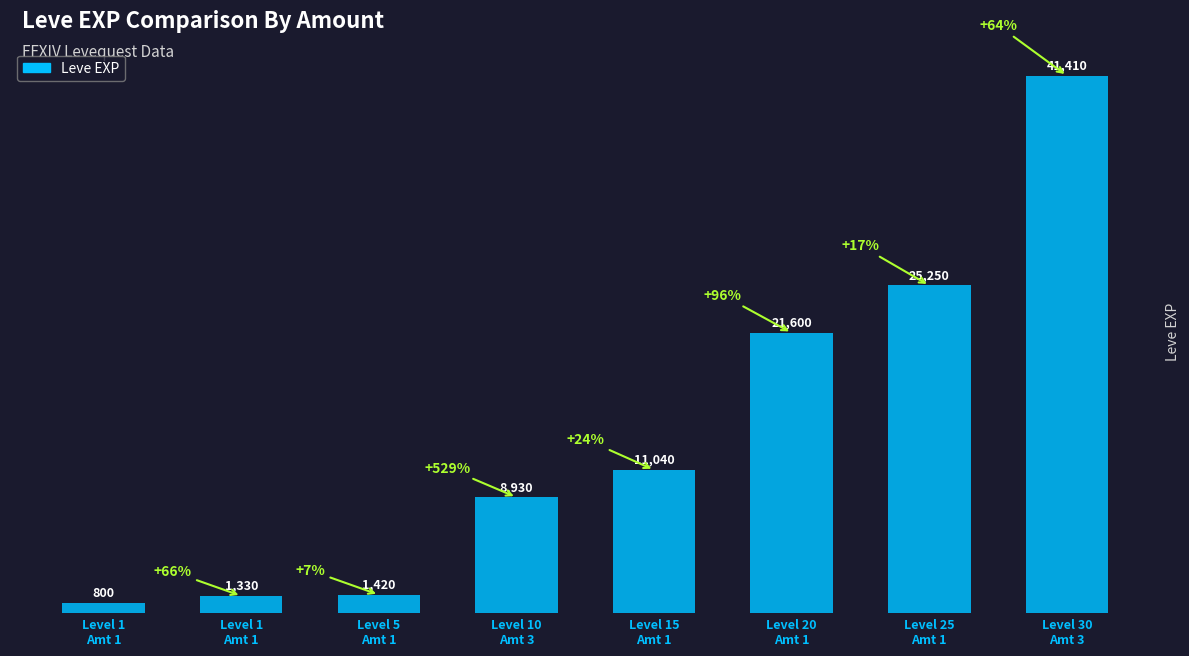

How many bars are there in total?

8